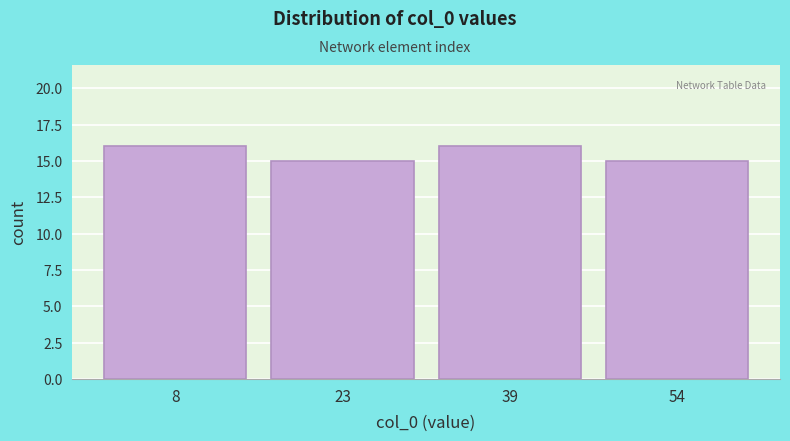

What is the height of the bar covering 15.5 to 31.0 on the x-axis? Neither the bar edges nor the heights are printed on the chart, so give them approximately, as read against the axes.

15